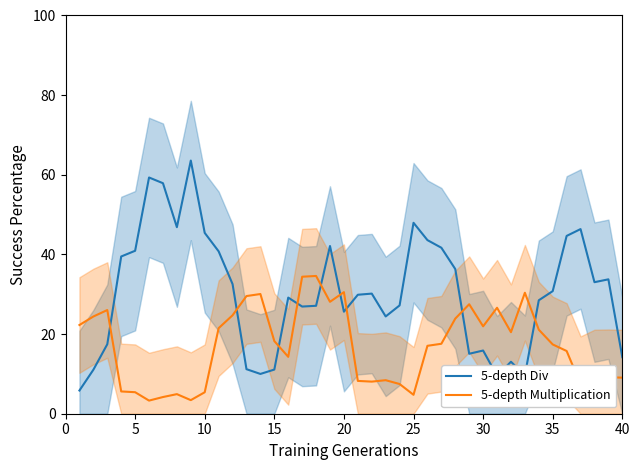

How many data points in 5-depth Div are less than 30?

20